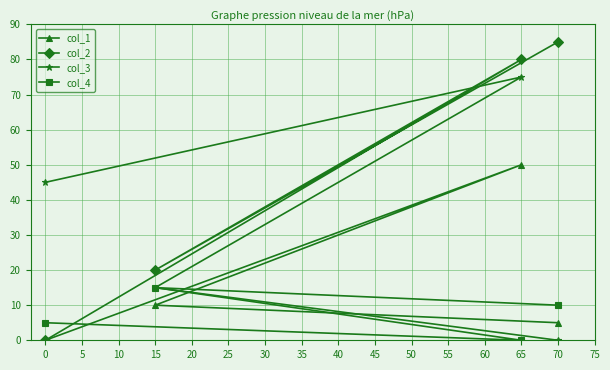

Is the value of col_1 at 0 greater than the value of col_2 at 70?

No